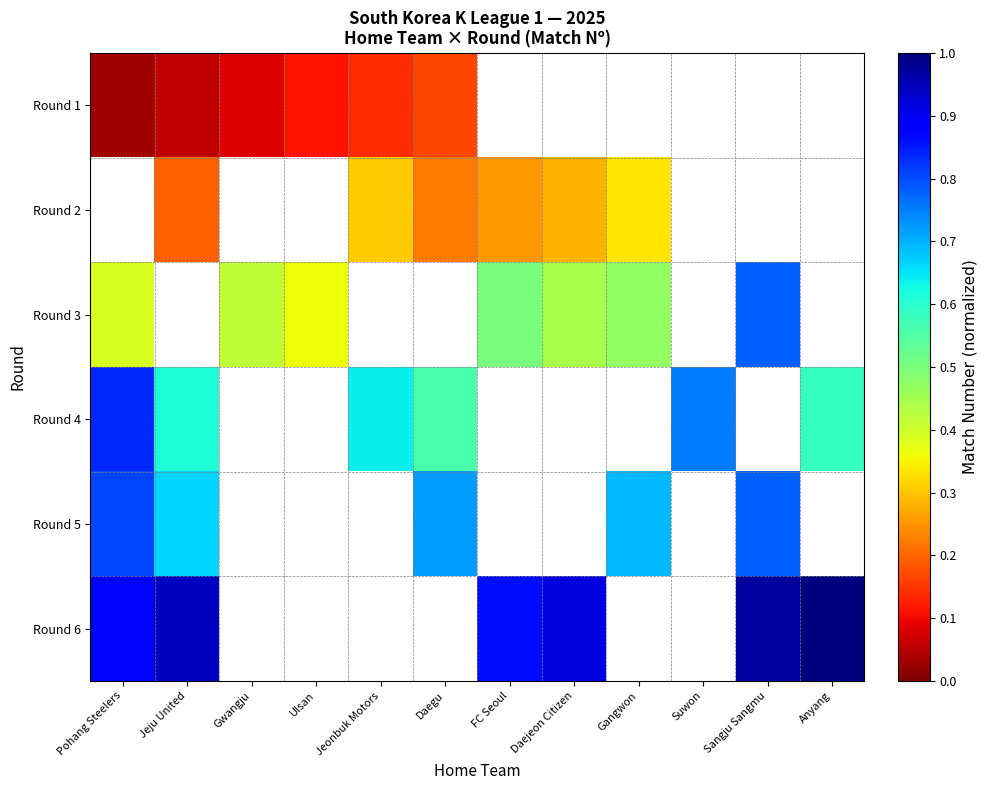

How many data points does each series have?

12